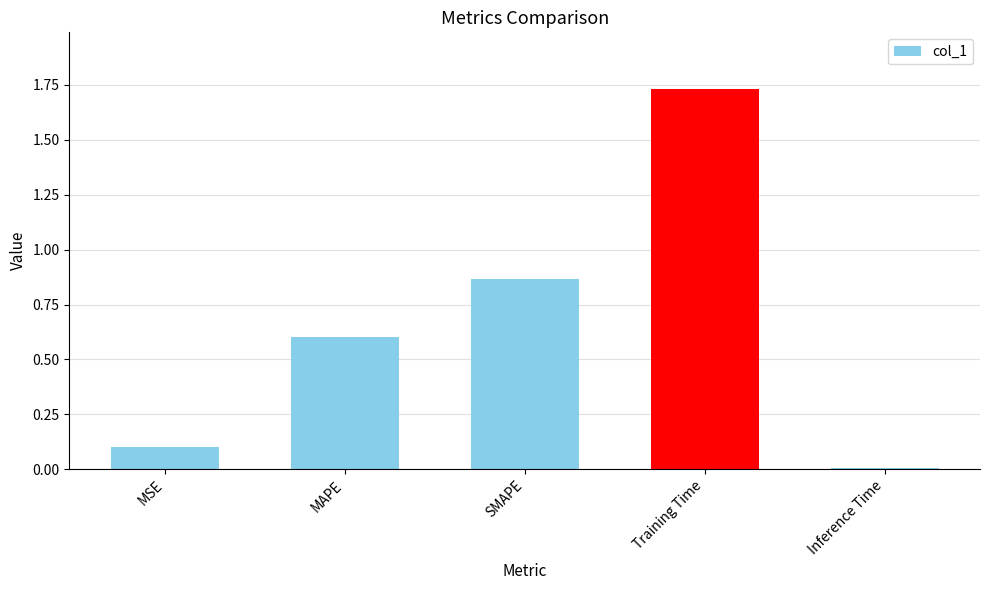

The value at SMAPE is 0.6. True or false?

False